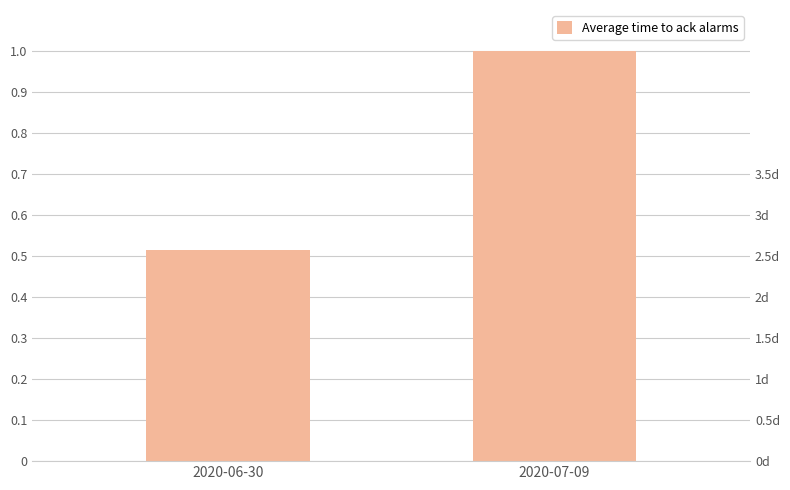

Read the value at 2020-07-09.

1.0